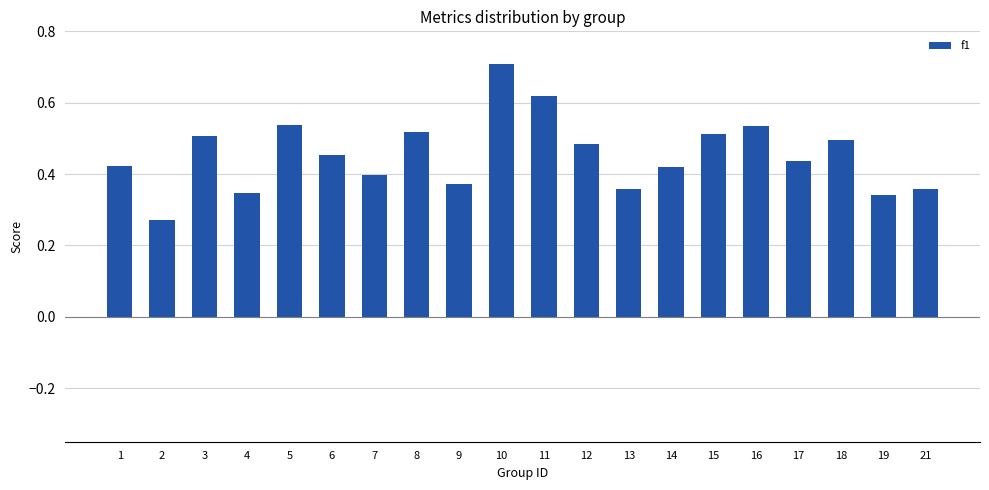

Where is the data nearest to the value 0?

2